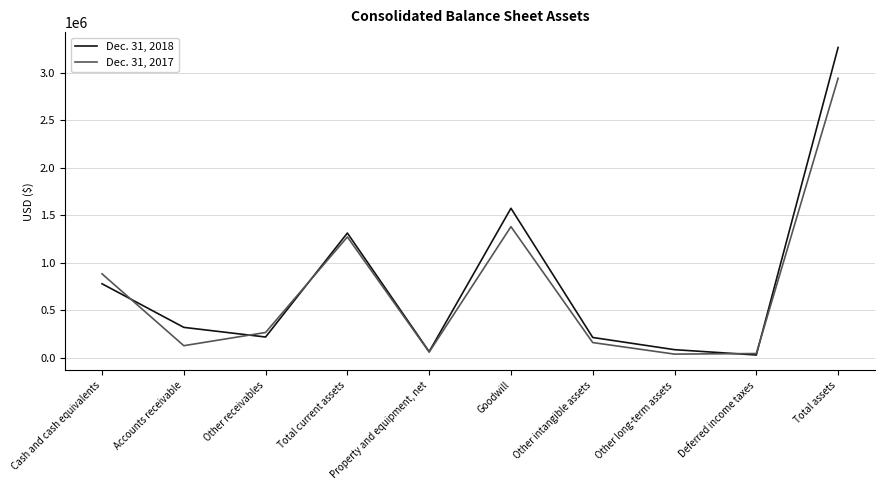

Where does the Dec. 31, 2018 series first go above 317700?

Cash and cash equivalents